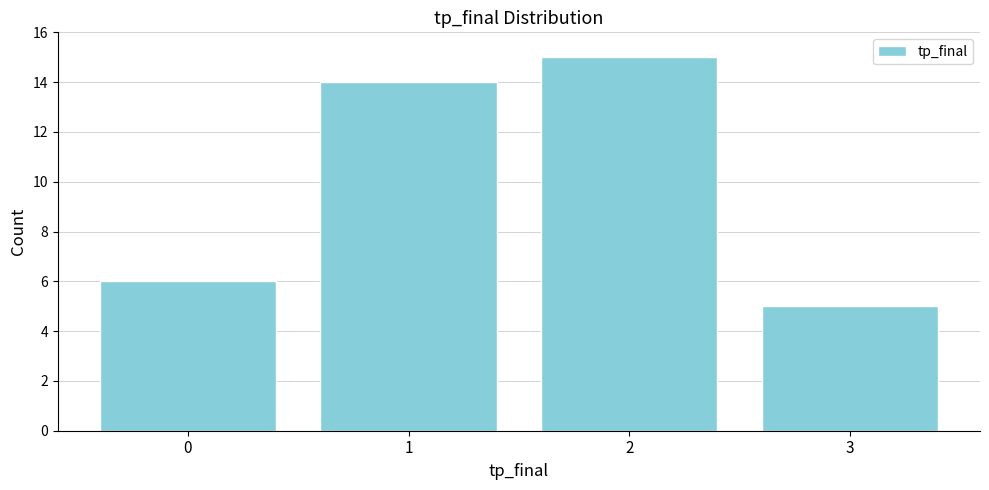

Reading left to right, extract all data points from this chart.

6	14	15	5